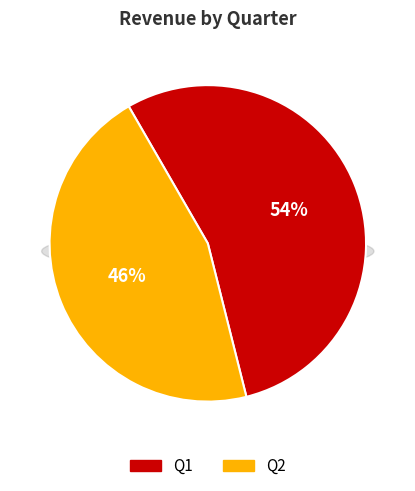

What is the largest slice in the pie chart?

Q1